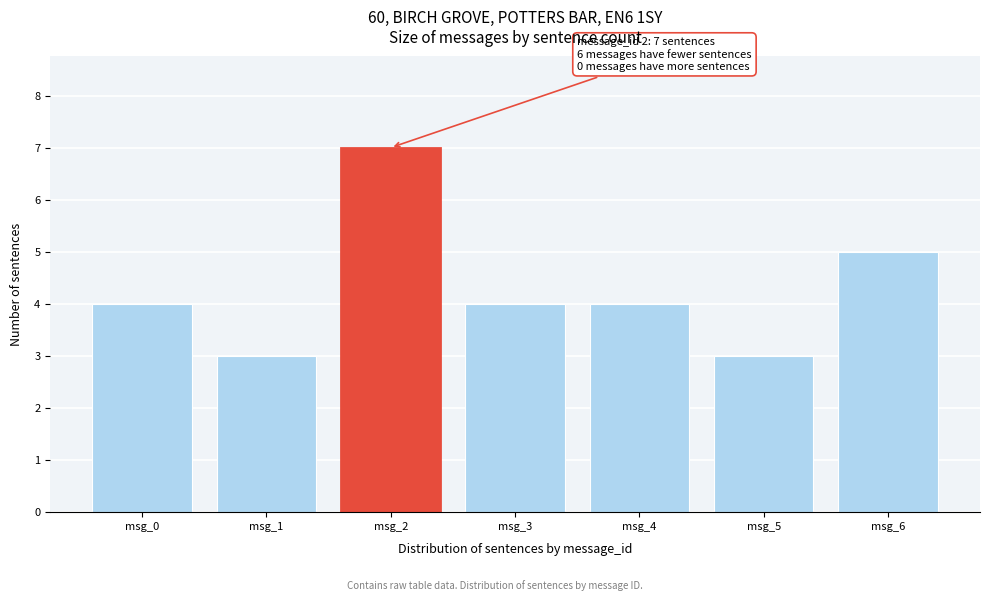

Reading left to right, list all the values displayed in this chart.

msg_0=4	msg_1=3	msg_2=7	msg_3=4	msg_4=4	msg_5=3	msg_6=5